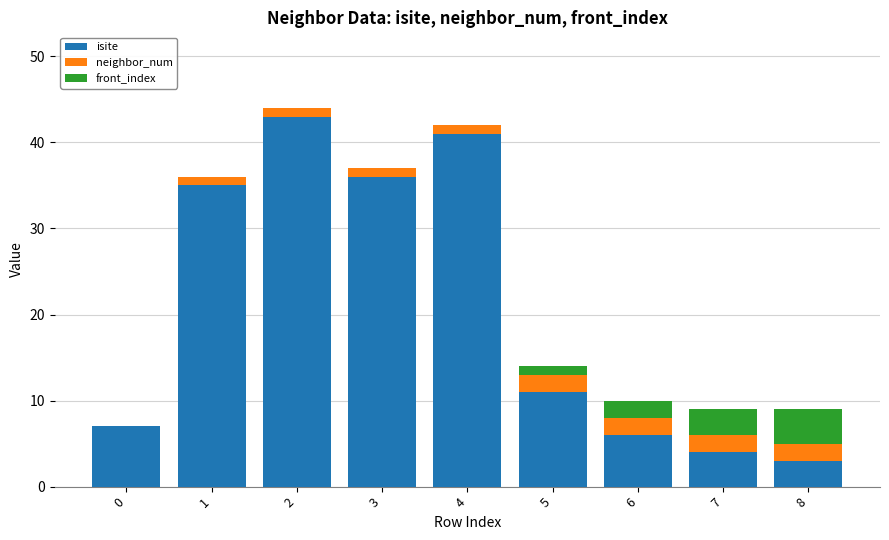

The value of isite at 4 is 23. True or false?

False